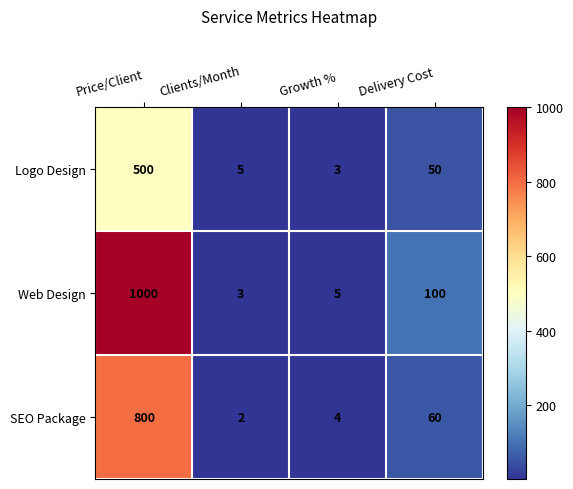

Reading right to left, extract all data points from this chart.

Logo Design: 50	3	5	500
Web Design: 100	5	3	1000
SEO Package: 60	4	2	800